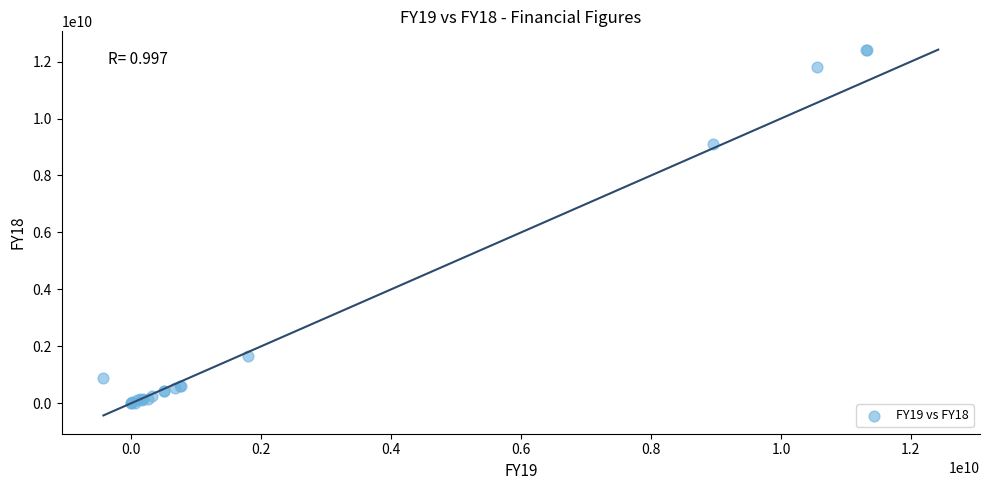

What Y value in the scatter plot is closest to 6206377534?

9093505048.7